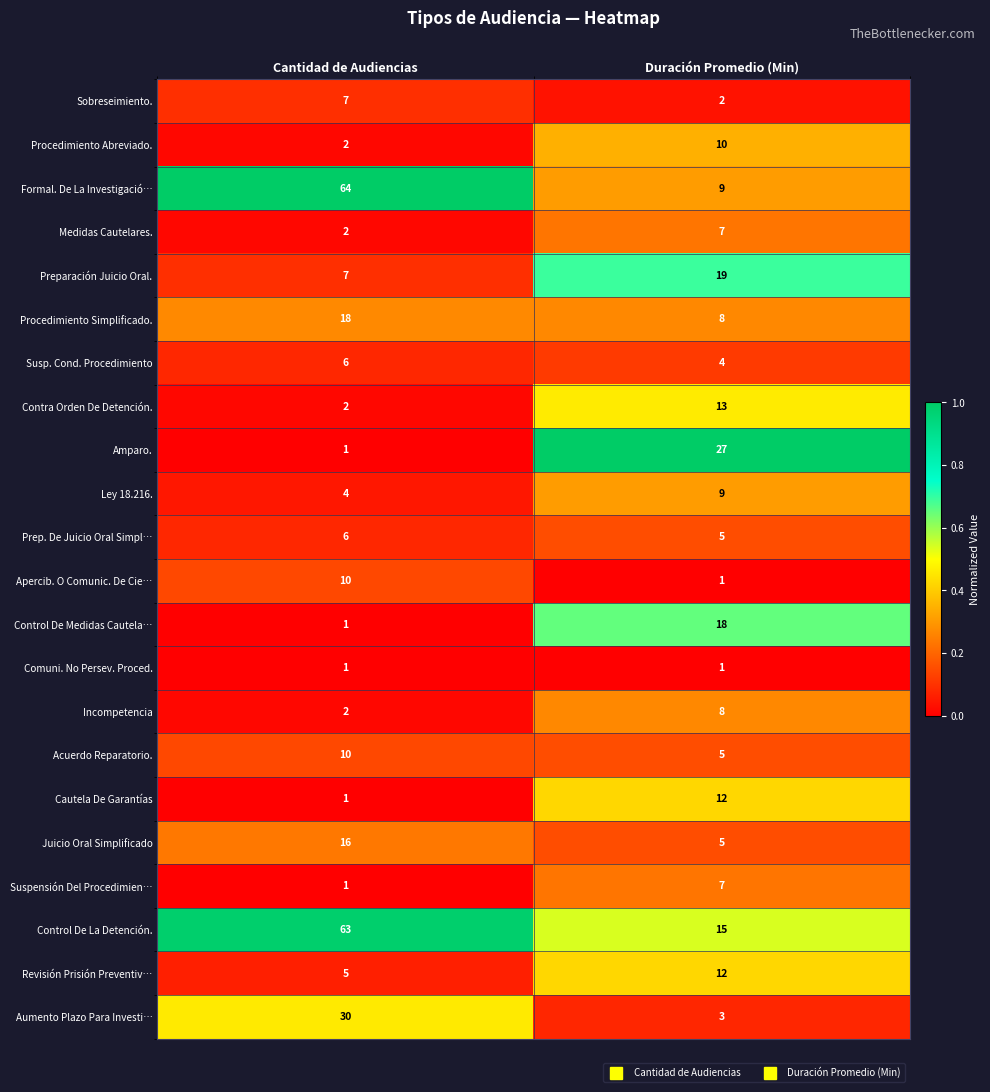

What is the difference between the Control De La Detención. values at Cantidad de Audiencias and Duración Promedio (Min)?

48